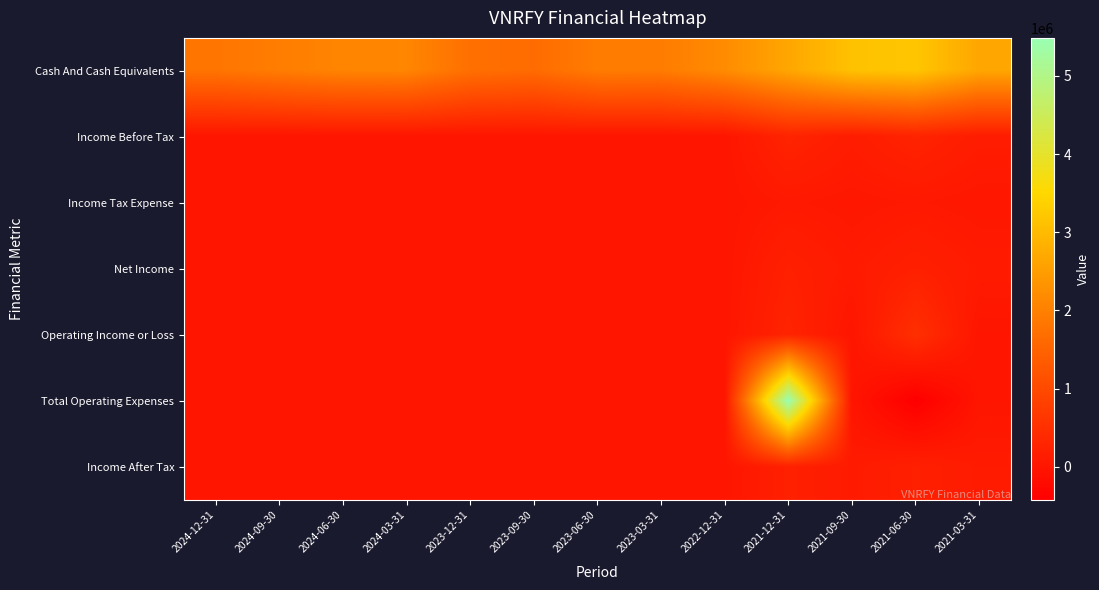

How many distinct data groups are displayed?

7